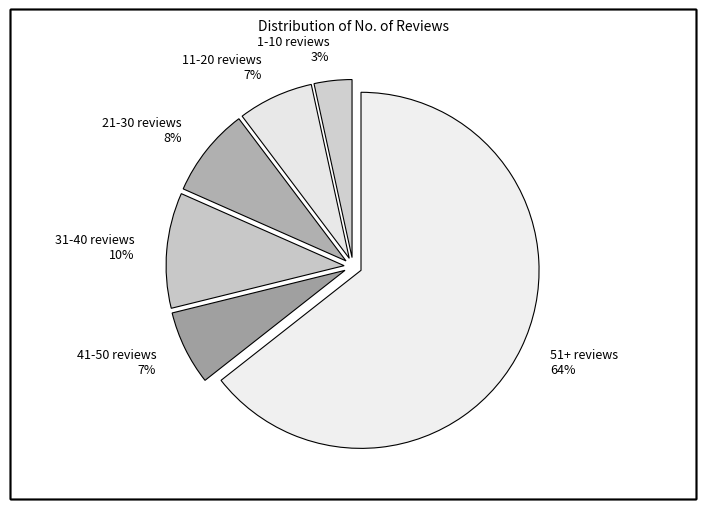

Which has a higher value, 51+ reviews or 21-30 reviews?

51+ reviews